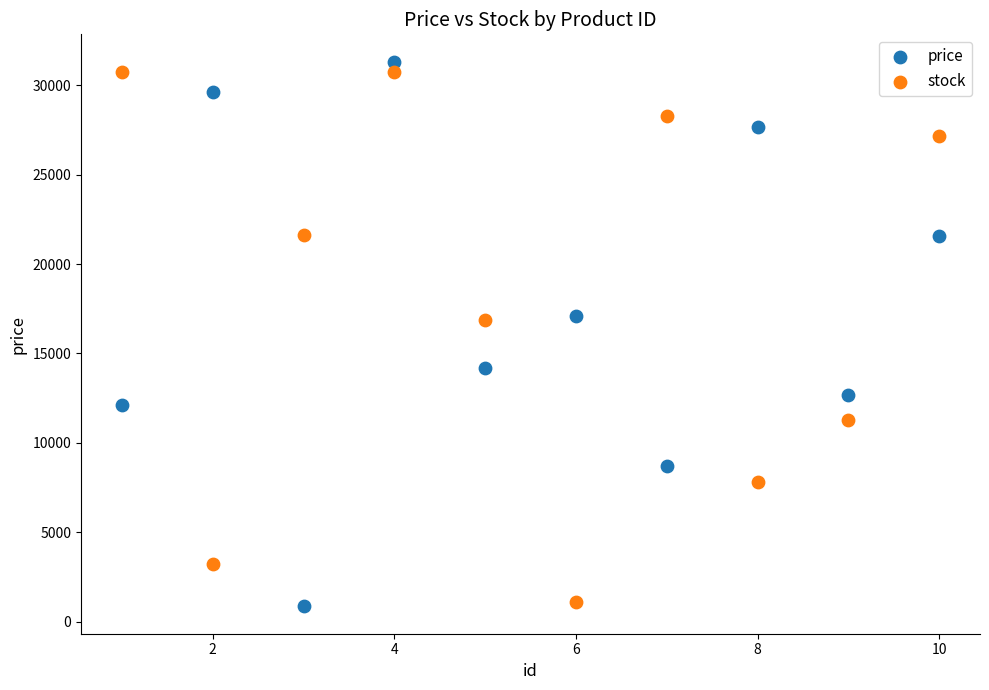

Which series contains the highest Y value?

price